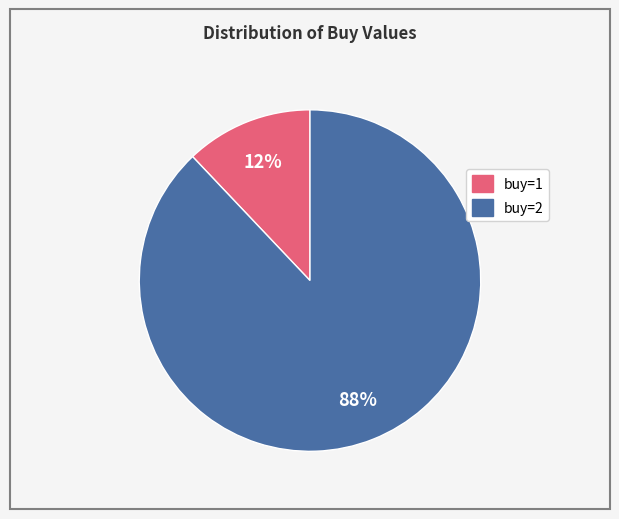

How many slices are in this pie chart?

2